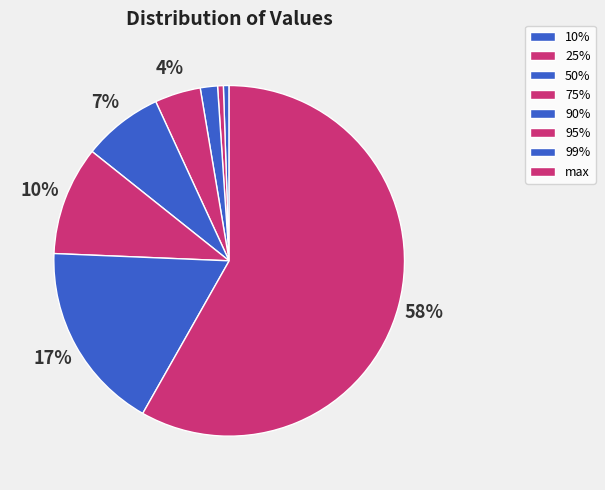

What is the majority slice?

max